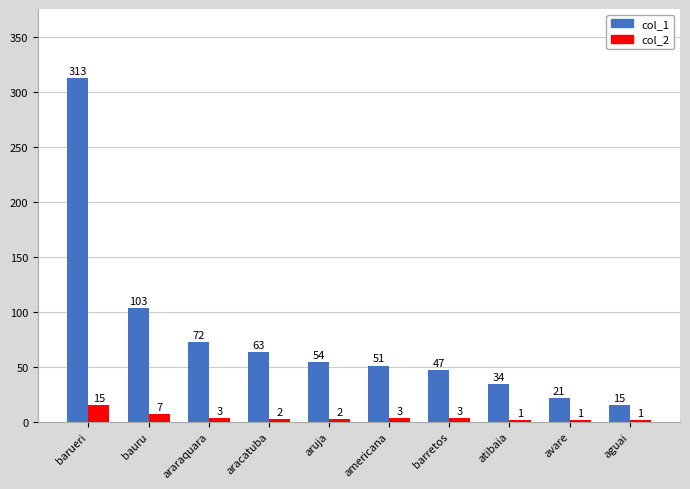

What is the sum of the col_2 values at aguai and americana?

4